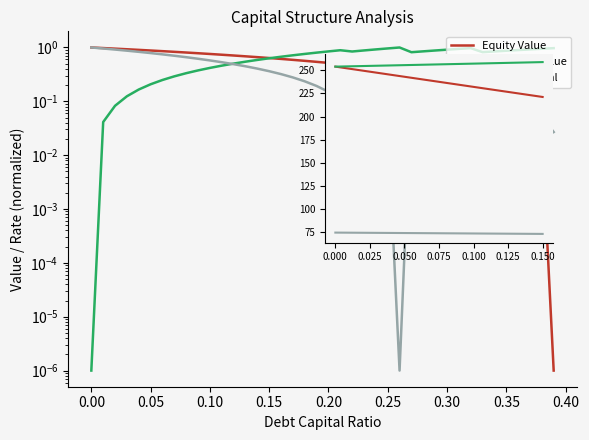

Is this an area chart (filled region under the line)?

No